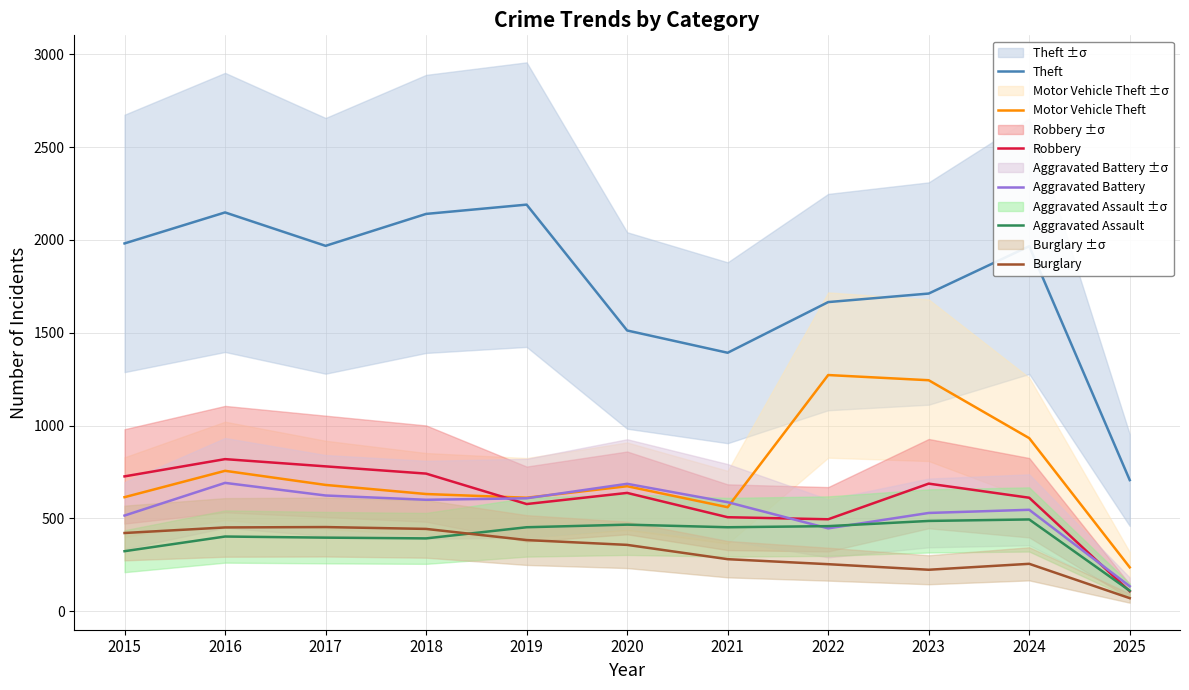

What are all the series names shown in the legend?

Theft, Motor Vehicle Theft, Robbery, Aggravated Battery, Aggravated Assault, Burglary